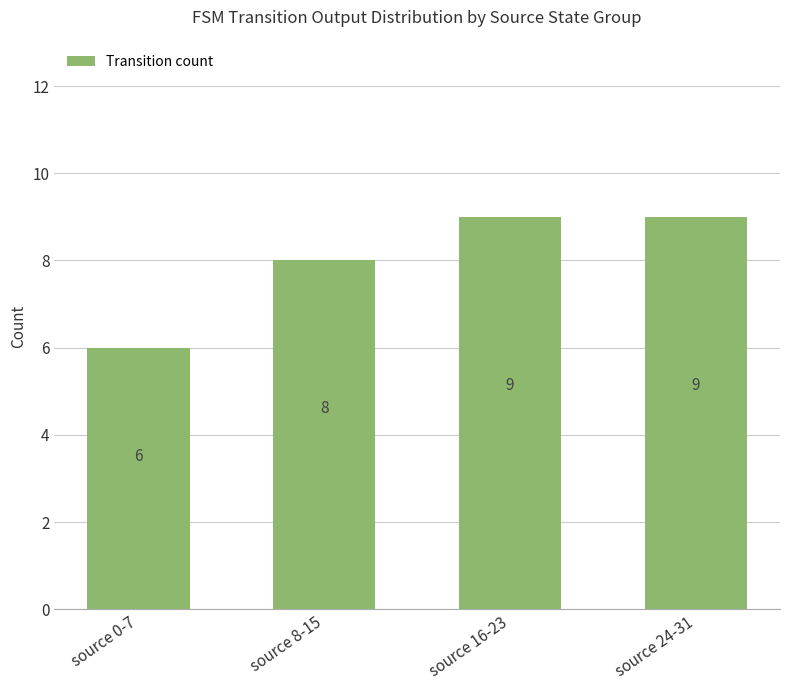

What is the maximum value shown in the chart?

9